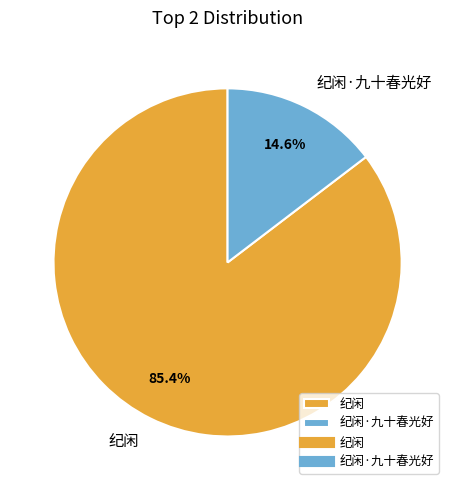

What portion of the pie excludes 纪闲·九十春光好?

85.4%